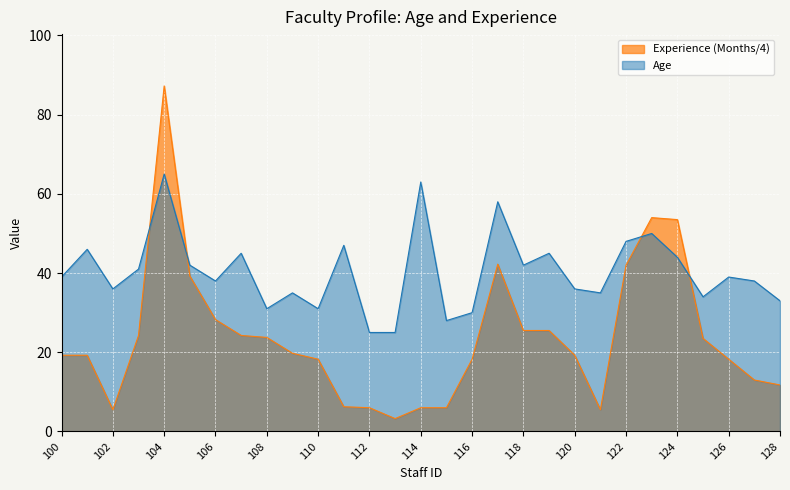

What is the minimum value for Experience (Months)?

3.2